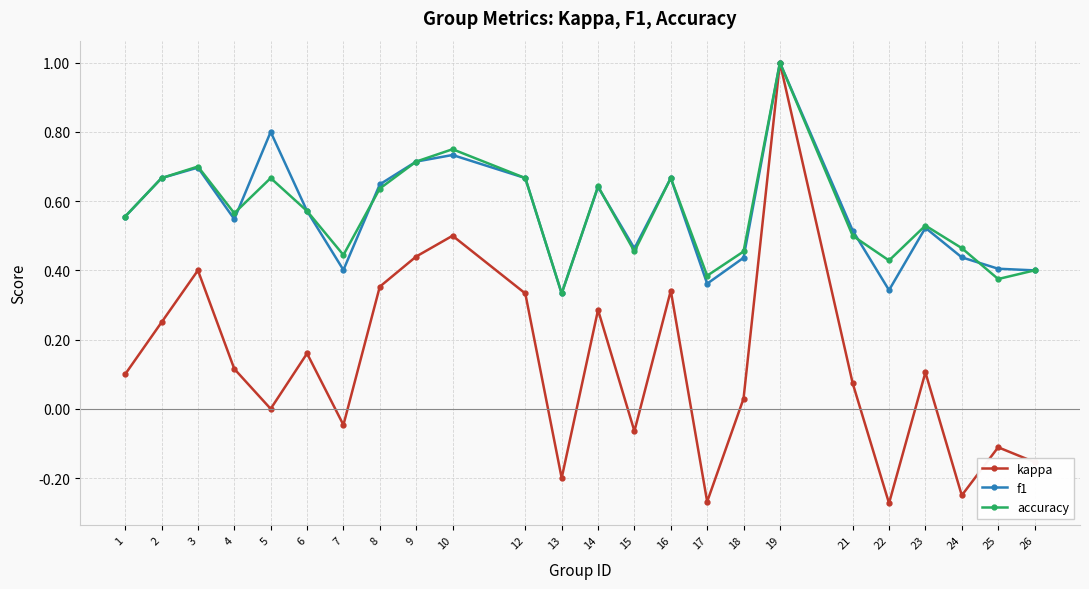

Count the number of categories in the chart.

24